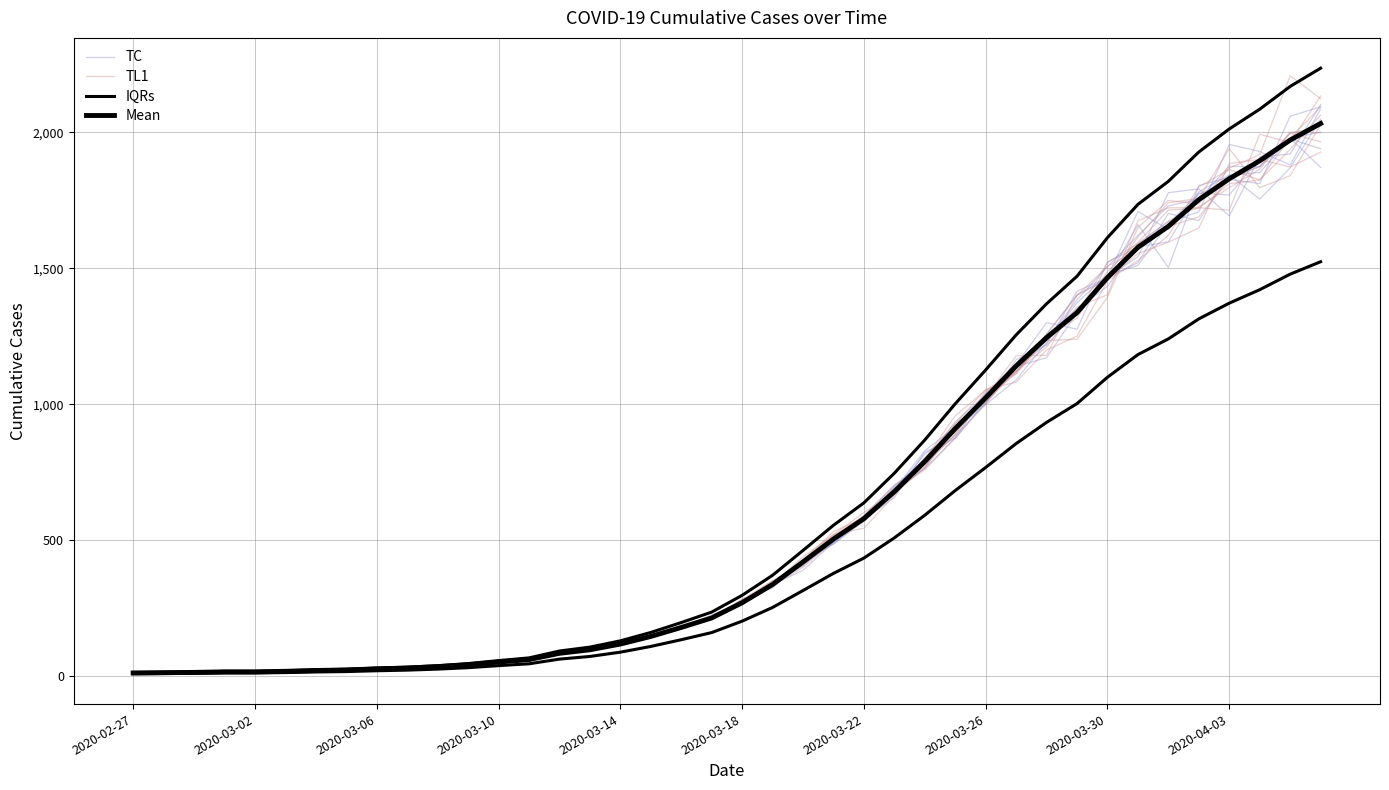

Which category has the highest value across all series?

39